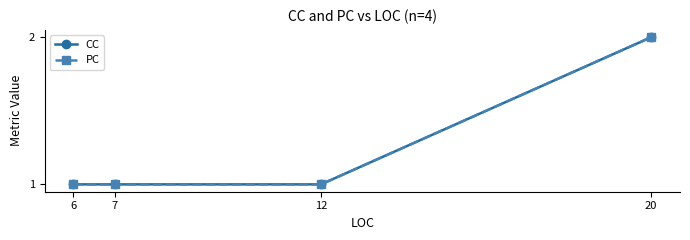

What is the value of the CC point at the 2nd from the left?

1